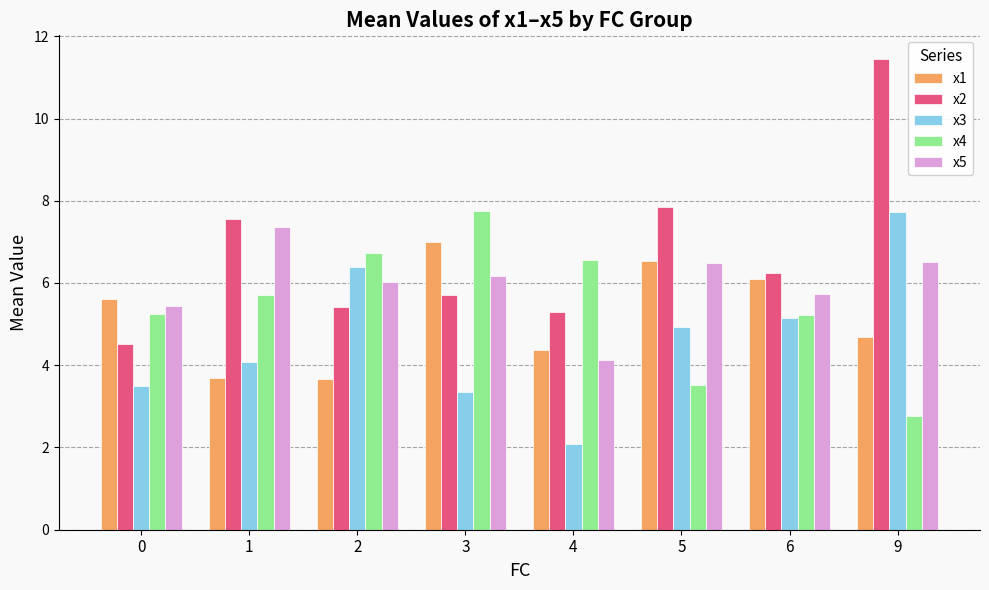

True or false: x3 has a value of 4.9 at 5.

True